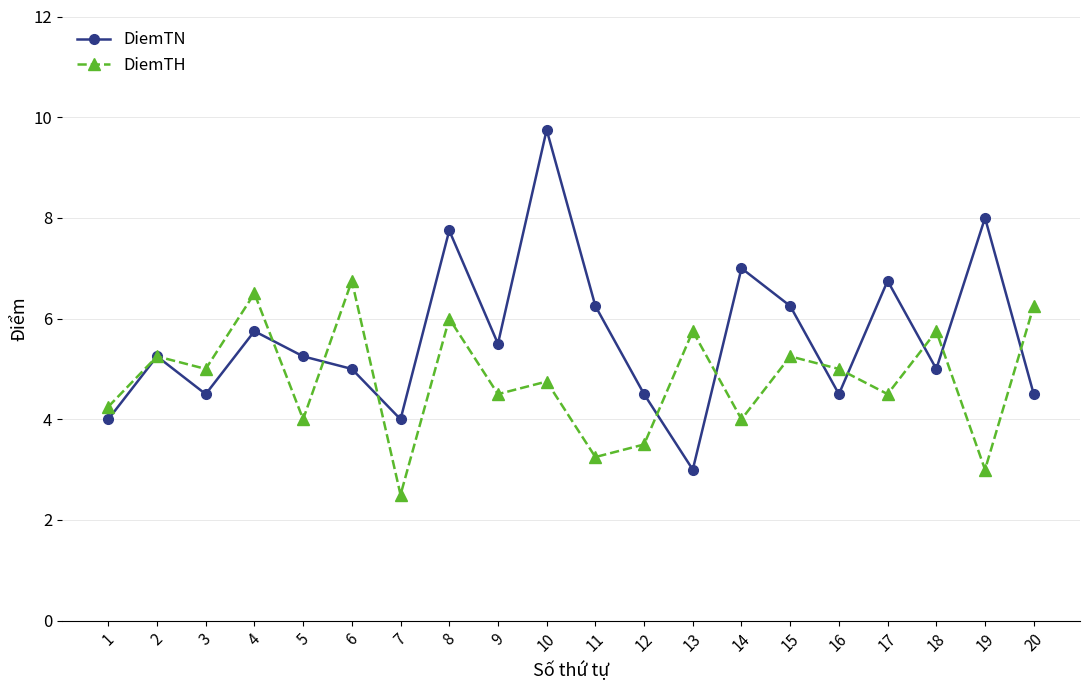

Count the number of categories in the chart.

20